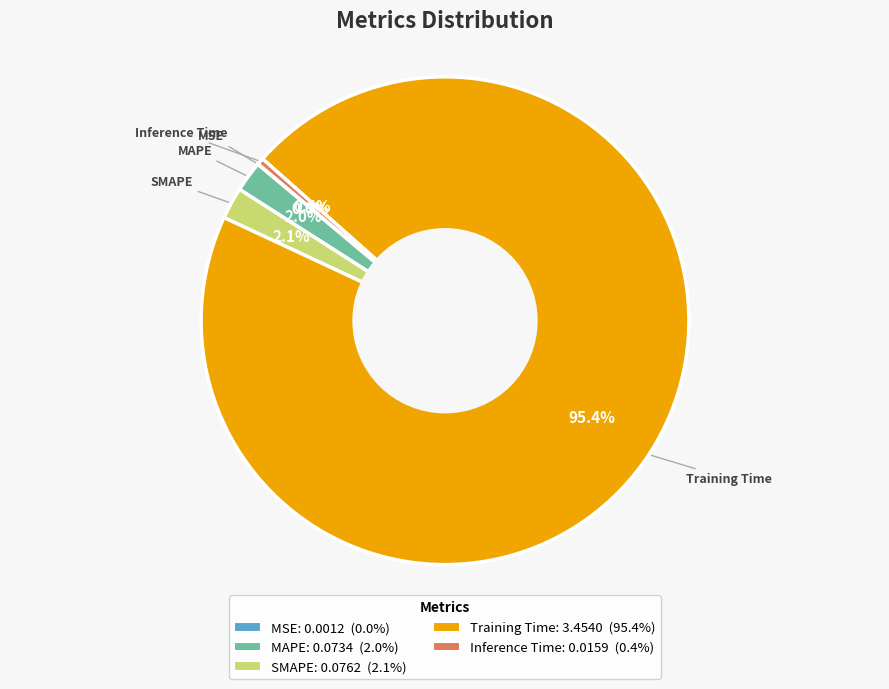

To the nearest percent, what is the combined percentage of SMAPE and Training Time?

98%